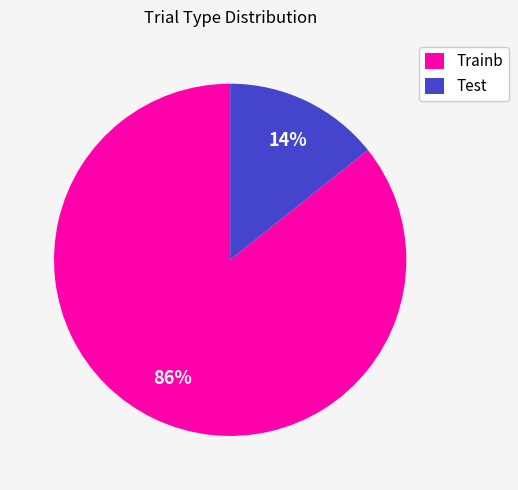

Which slice is the smallest?

Test